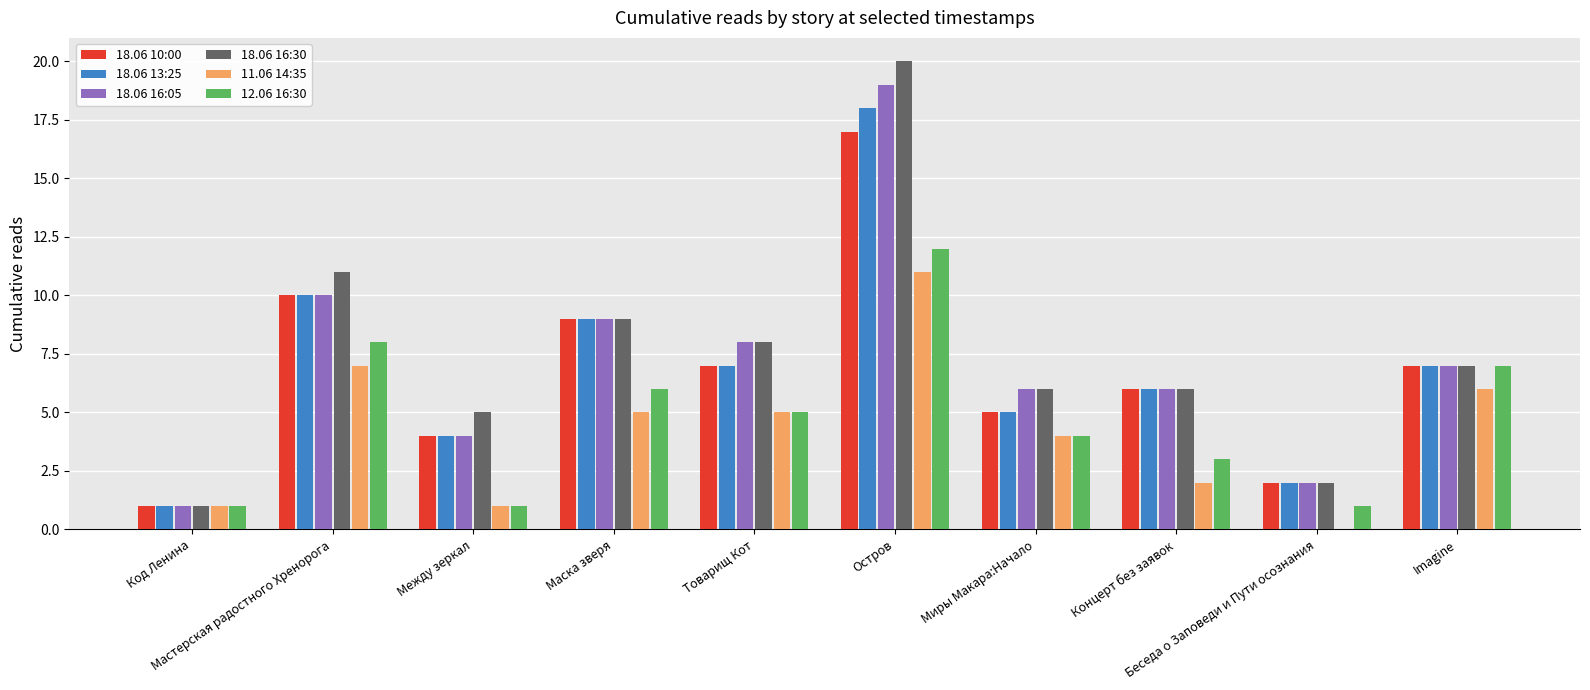

What is the greatest value displayed?

20